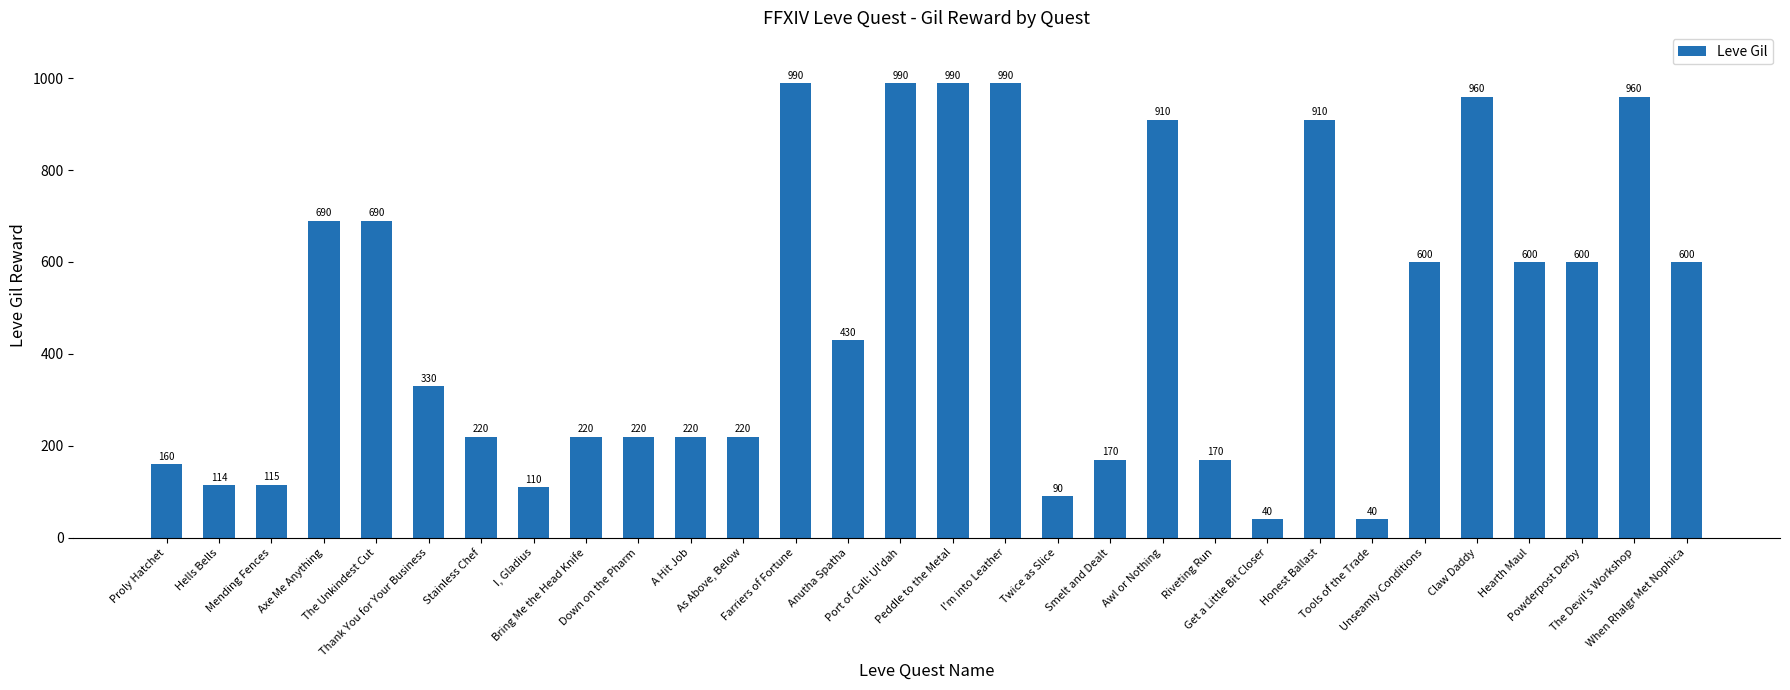

What is the minimum value shown in the chart?

40